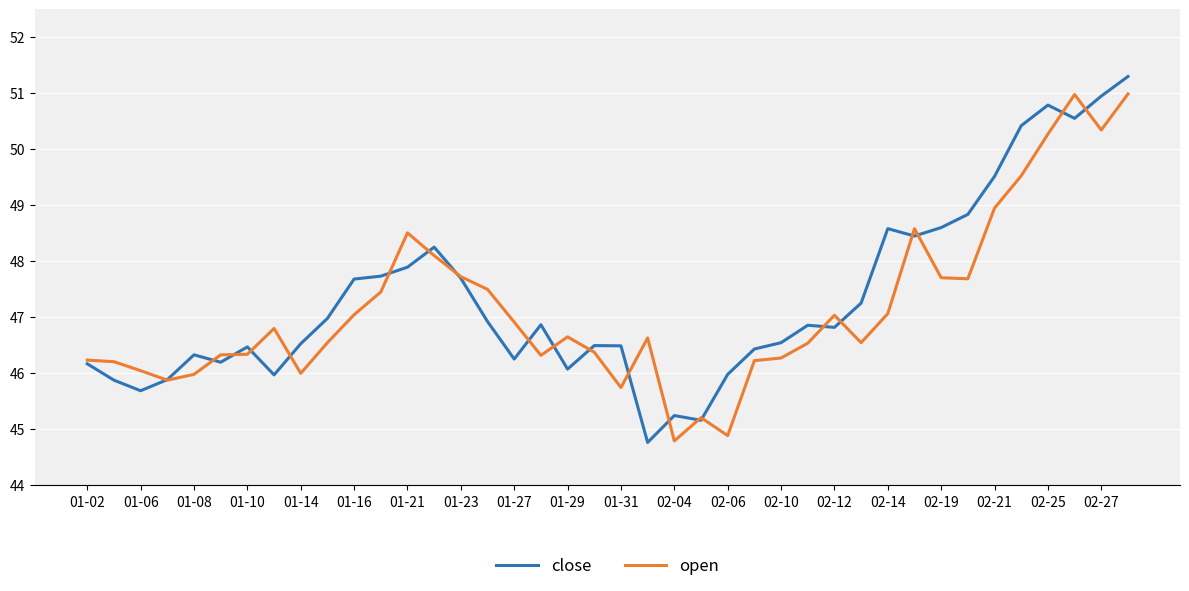

What is the minimum value shown in the chart?

44.8